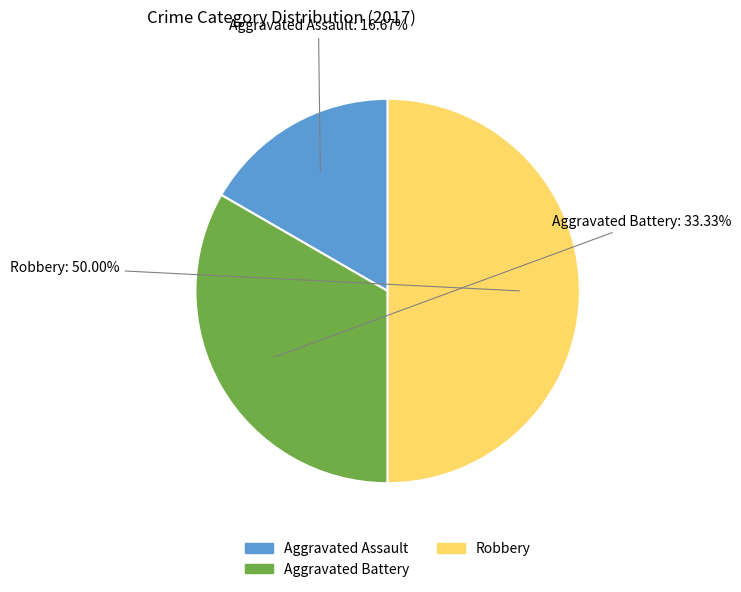

Does Aggravated Assault represent more than half of the total?

No